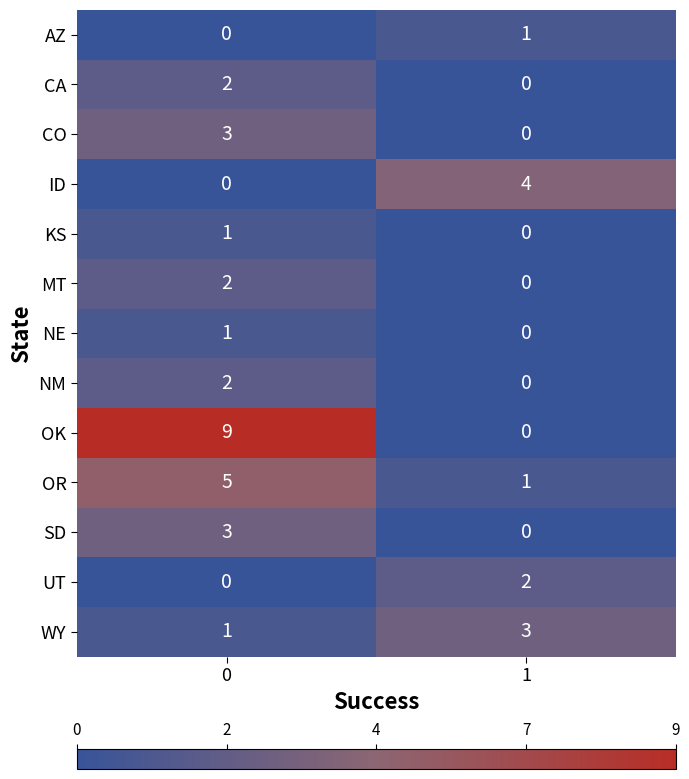

How many distinct data groups are displayed?

13